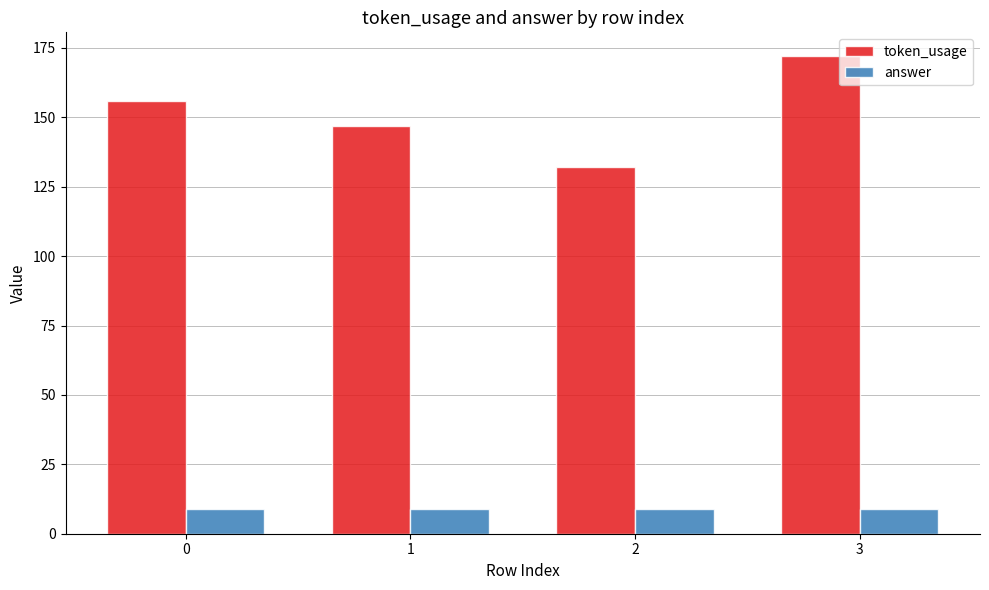

List the series in order of their peak value, lowest first.

answer, token_usage